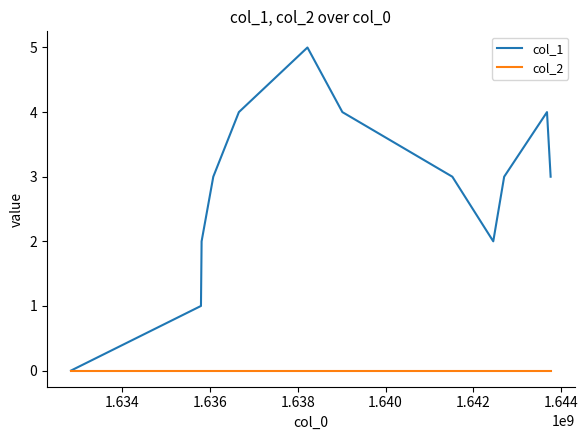

Does the chart display data point markers on the line(s)?

No